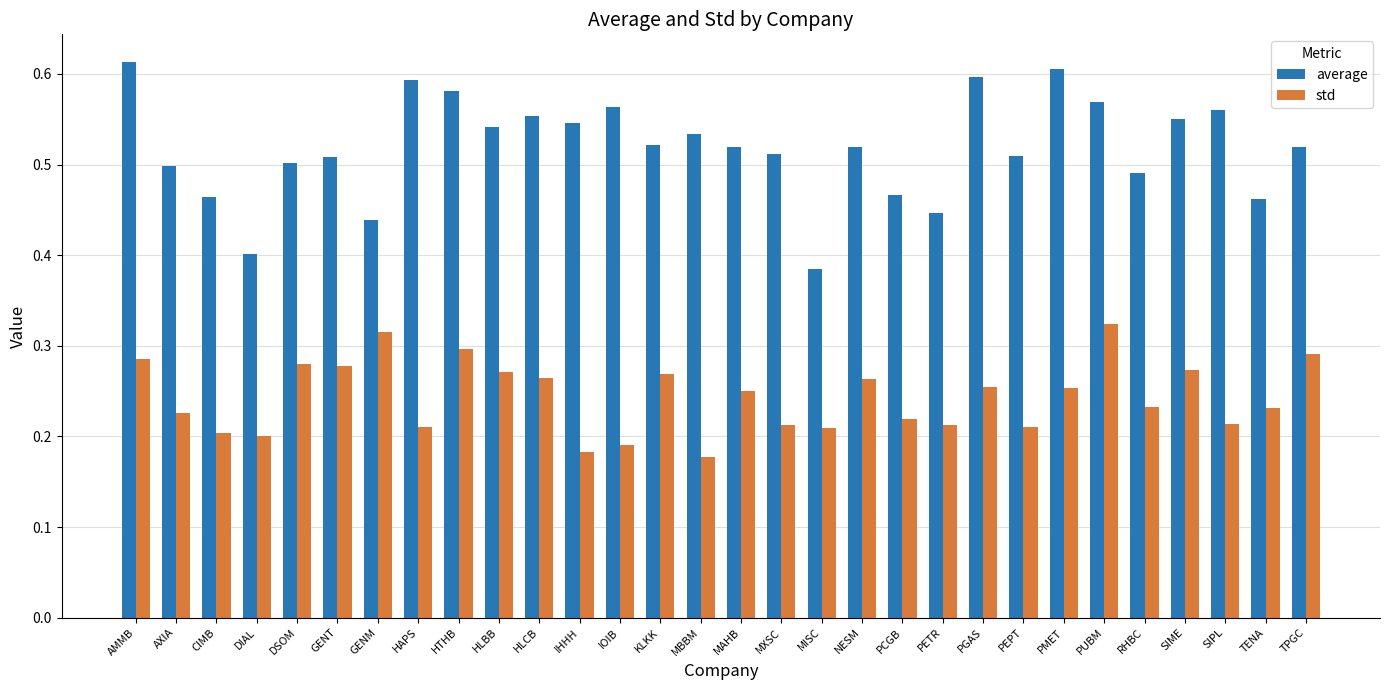

At how many categories does at least one series exceed 0?

30